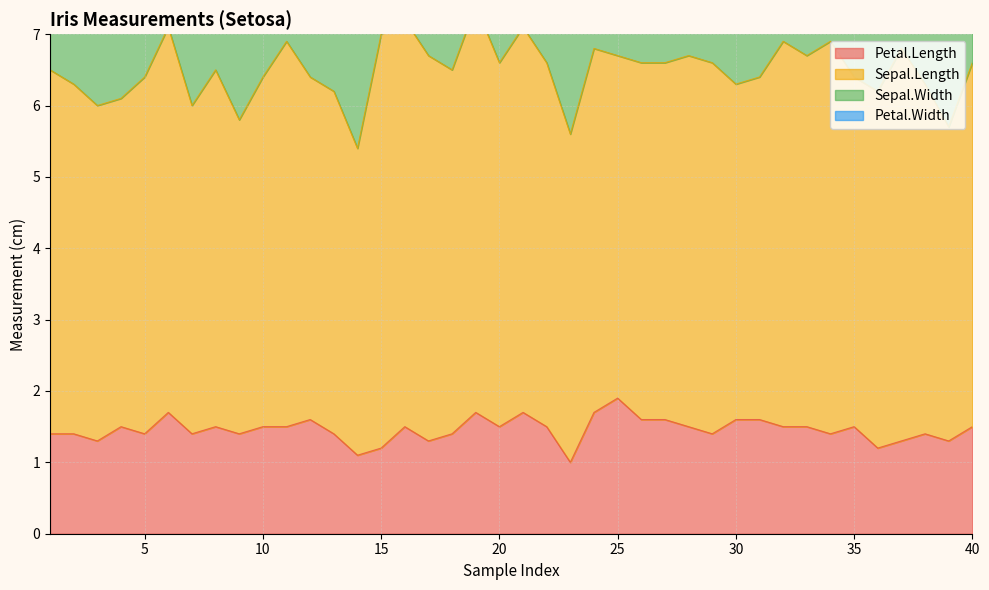

List the labels in order of Sepal.Width value, largest first.

16, 34, 33, 15, 6, 17, 19, 20, 11, 22, 5, 23, 38, 1, 18, 28, 37, 7, 8, 12, 21, 25, 27, 29, 32, 40, 24, 3, 30, 36, 4, 10, 31, 35, 2, 13, 14, 26, 39, 9